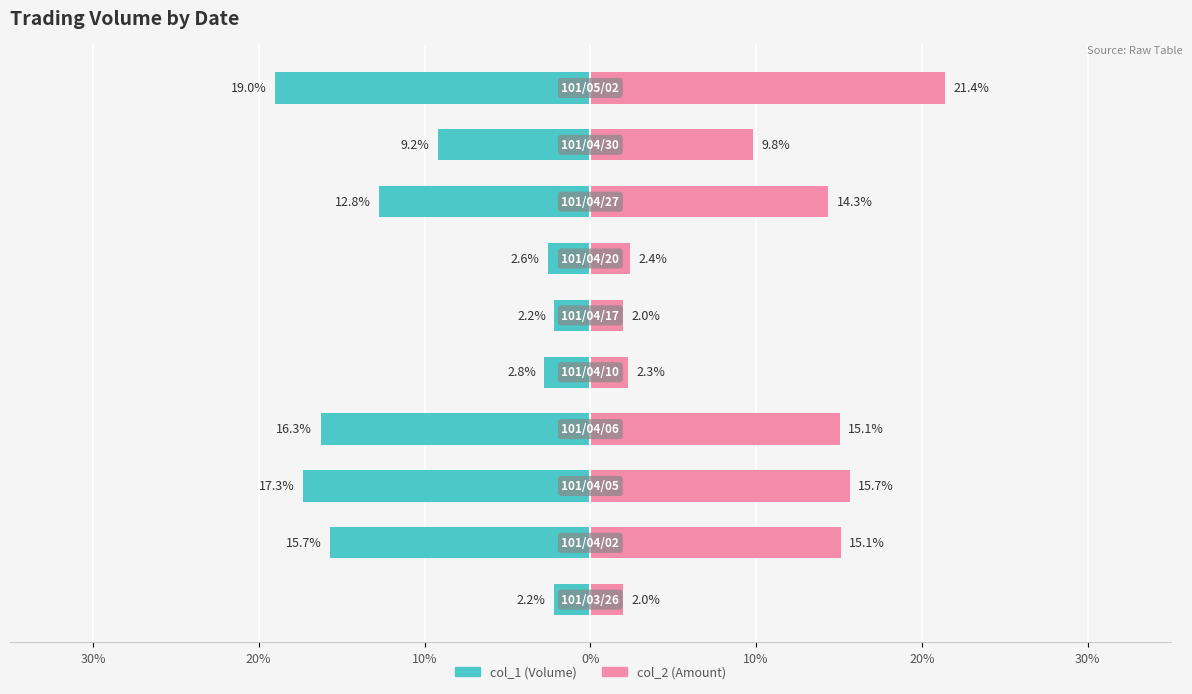

Reading right to left, what are all the values shown in this chart?

col_1 (Volume): -19.0	-9.2	-12.8	-2.6	-2.2	-2.8	-16.3	-17.3	-15.7	-2.2
col_2 (Amount): 21.4	9.8	14.3	2.4	2.0	2.3	15.1	15.7	15.1	2.0